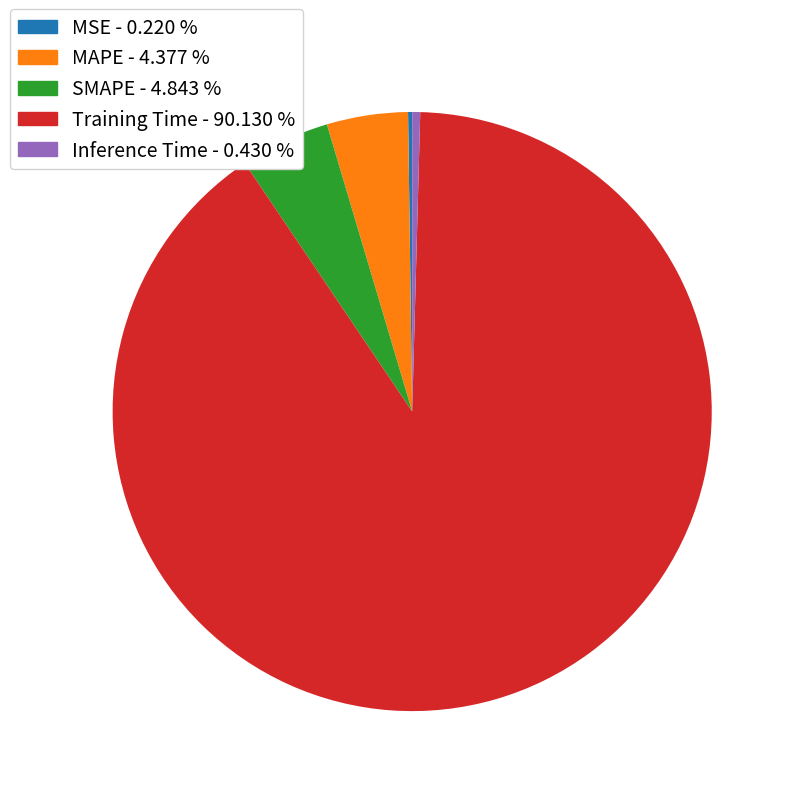

Is the sum of MAPE - 4.377 % and SMAPE - 4.843 % greater than half?

No